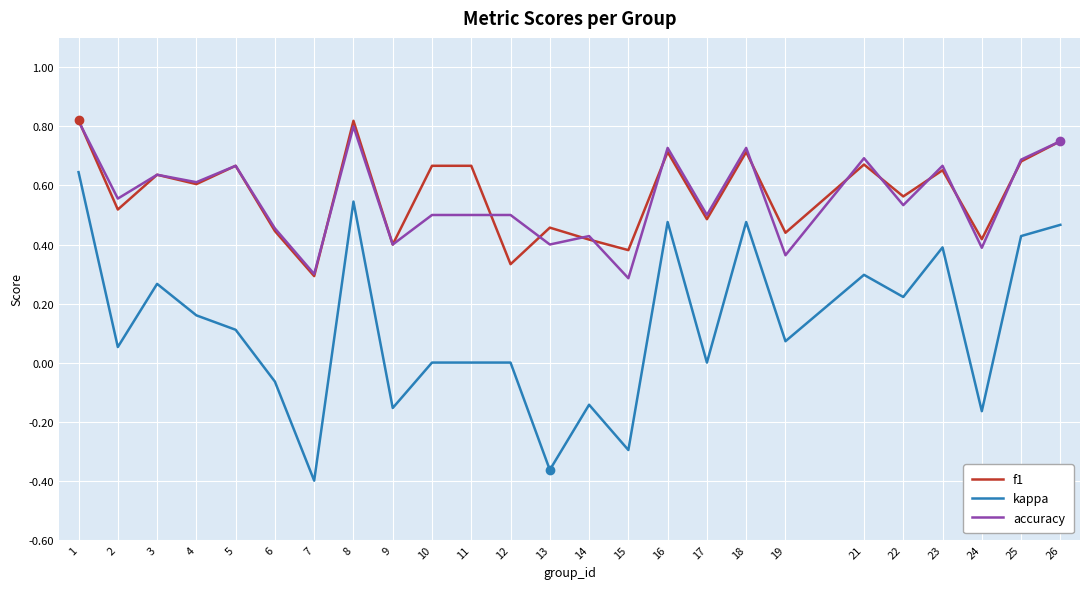

Is the value of f1 at 19 greater than the value of kappa at 26?

No